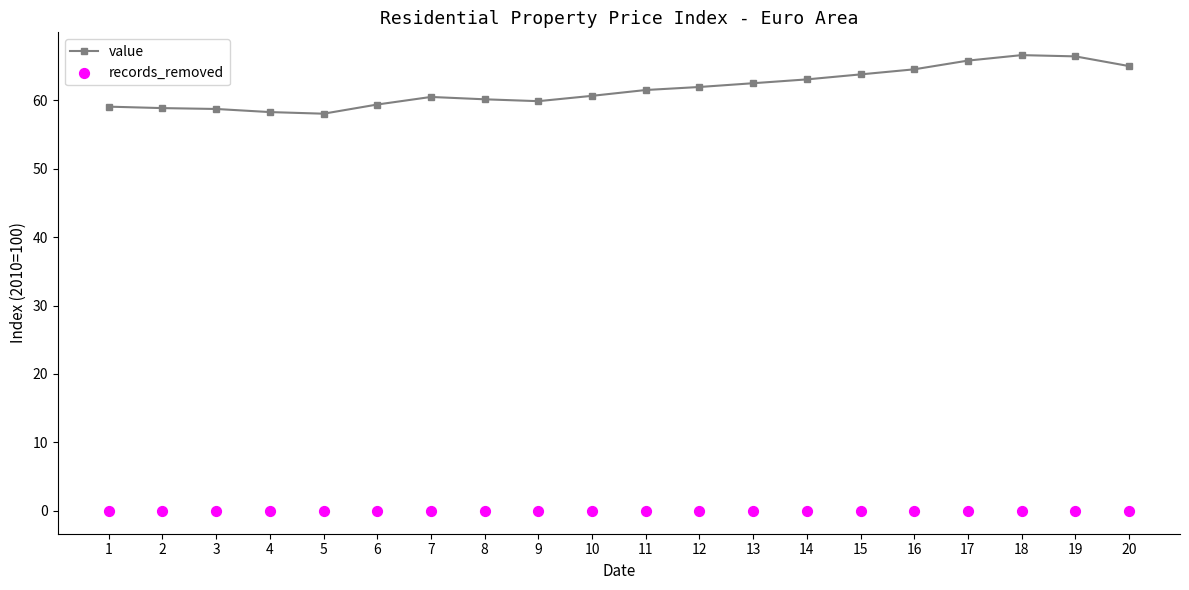

What is the total value across all series at 1?

59.0